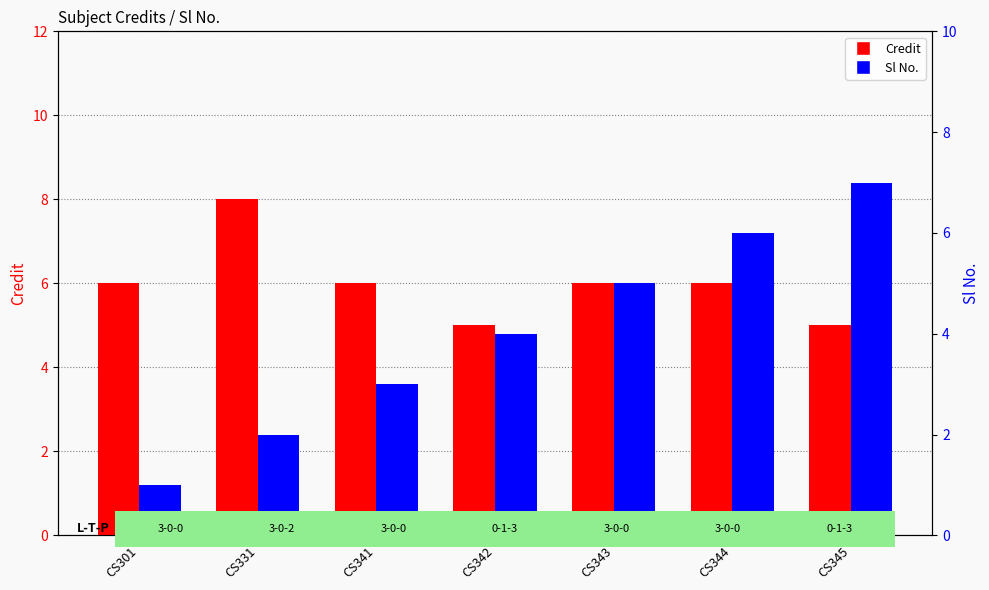

At which category is the sum across all series the highest?

CS344